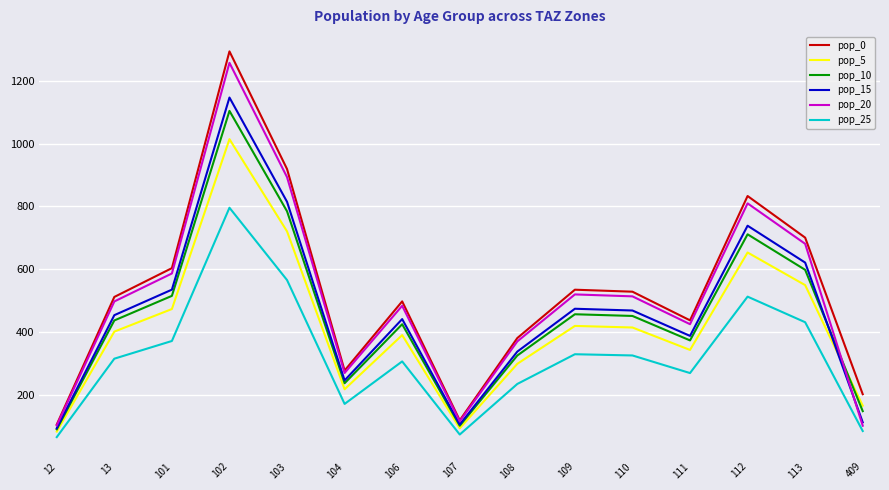

What is the sum of all pop_0 values?

7937.9